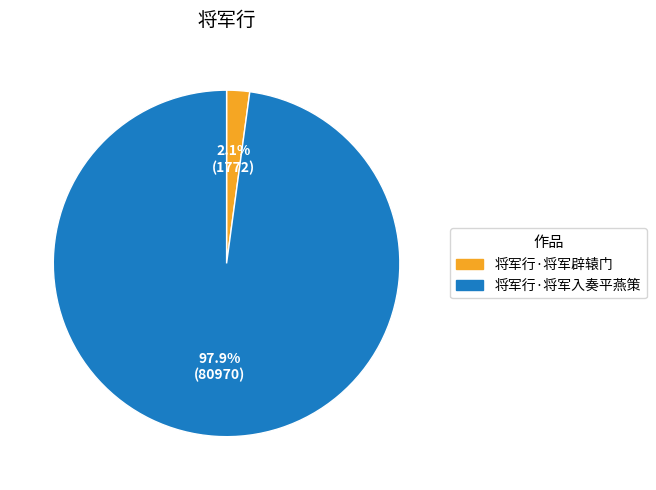

To the nearest percent, what is the difference between the largest and smallest slice percentages?

96%